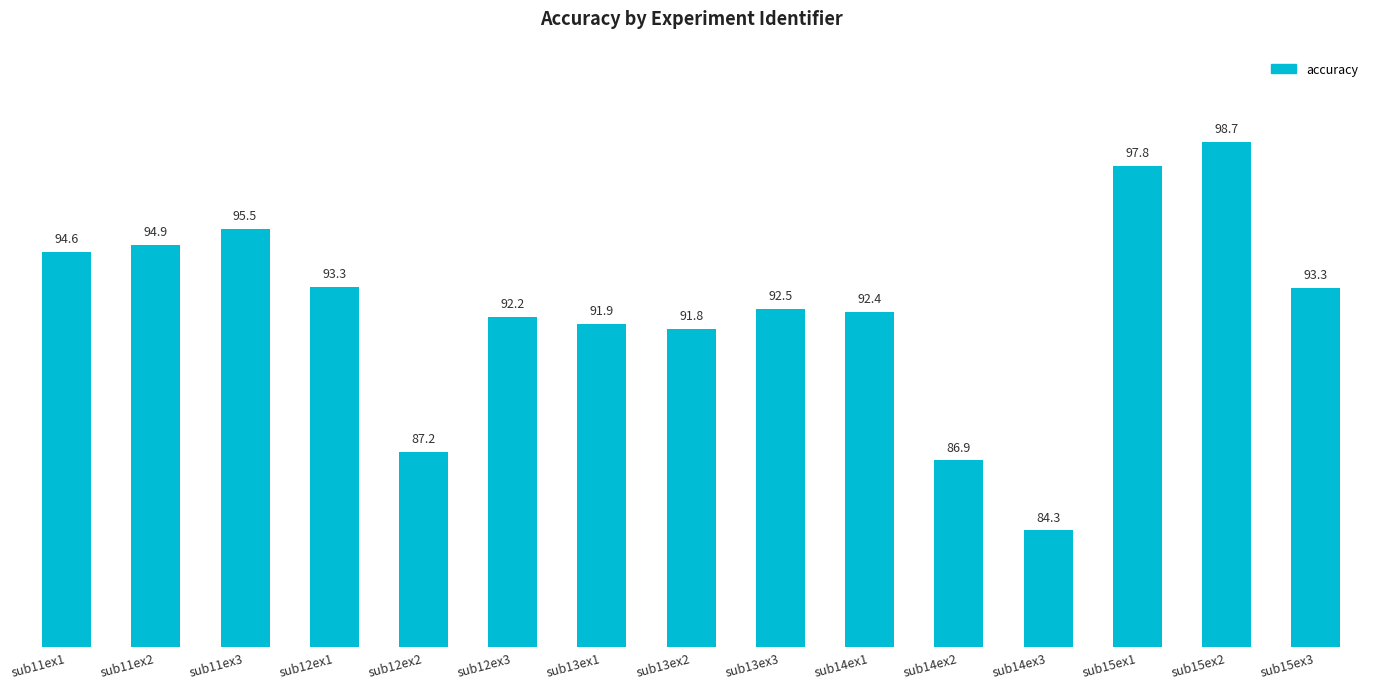

What is the sum of the values at sub11ex3 and sub13ex1?

187.4